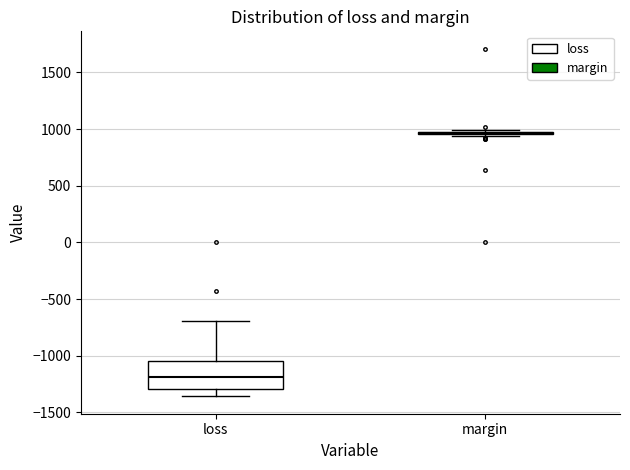

Reading left to right, transcribe this box plot: for each box, give where its median line is, the range the box spans, and where its two whiskers end, as read against the y-axis. The values are not printed on the chart, so give them approximately, as read against the axis.

loss: median -1200, box -1300 to -1050, whiskers -1350 to -700
margin: box collapsed to a line at 950, whiskers 950 to 1000